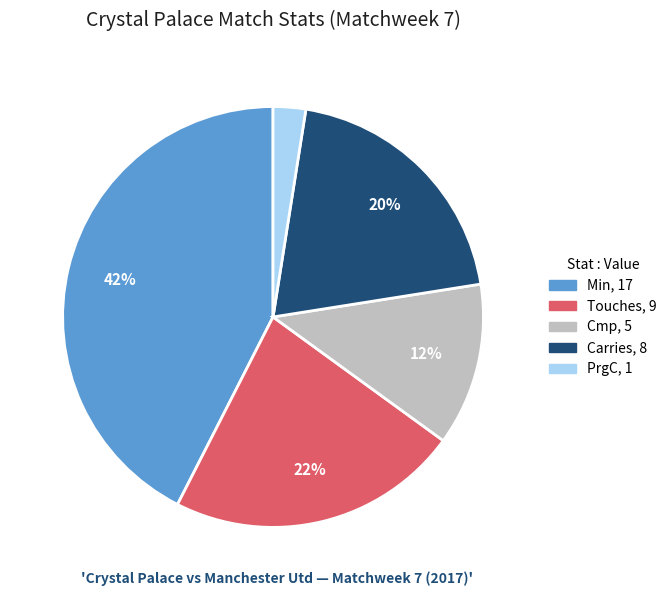

Is there any slice that represents more than half of the pie?

No